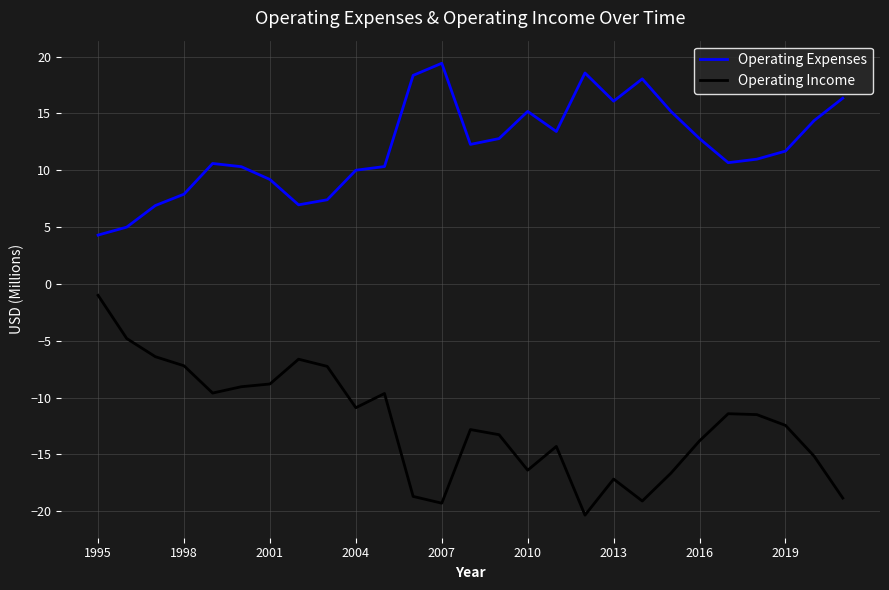

List the series in order of their overall mean, highest first.

Operating Expenses, Operating Income